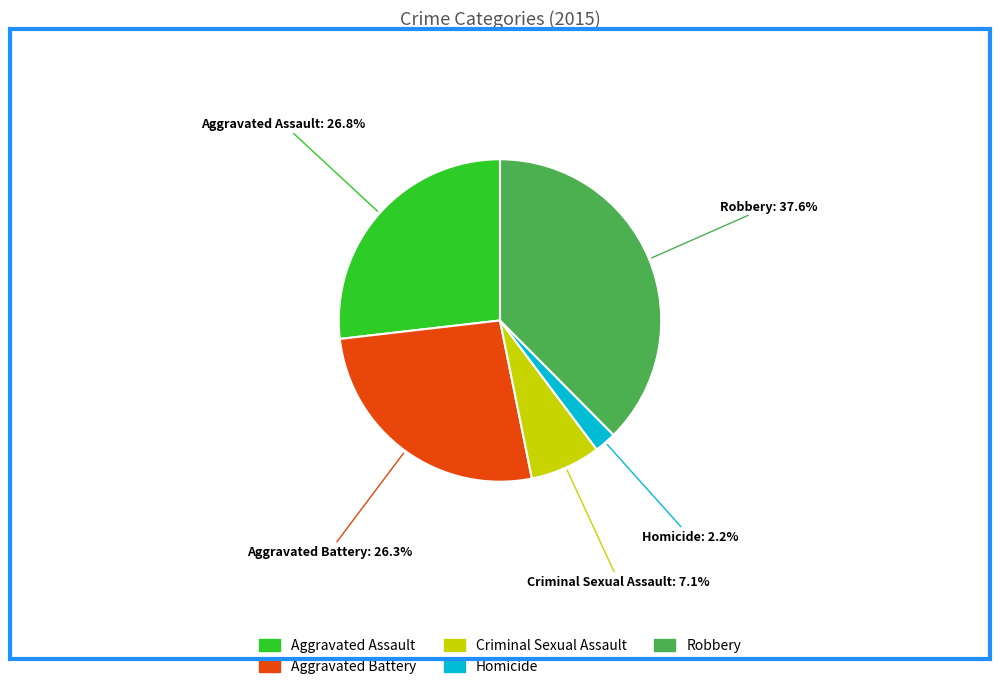

What is the smallest slice in the pie chart?

Homicide